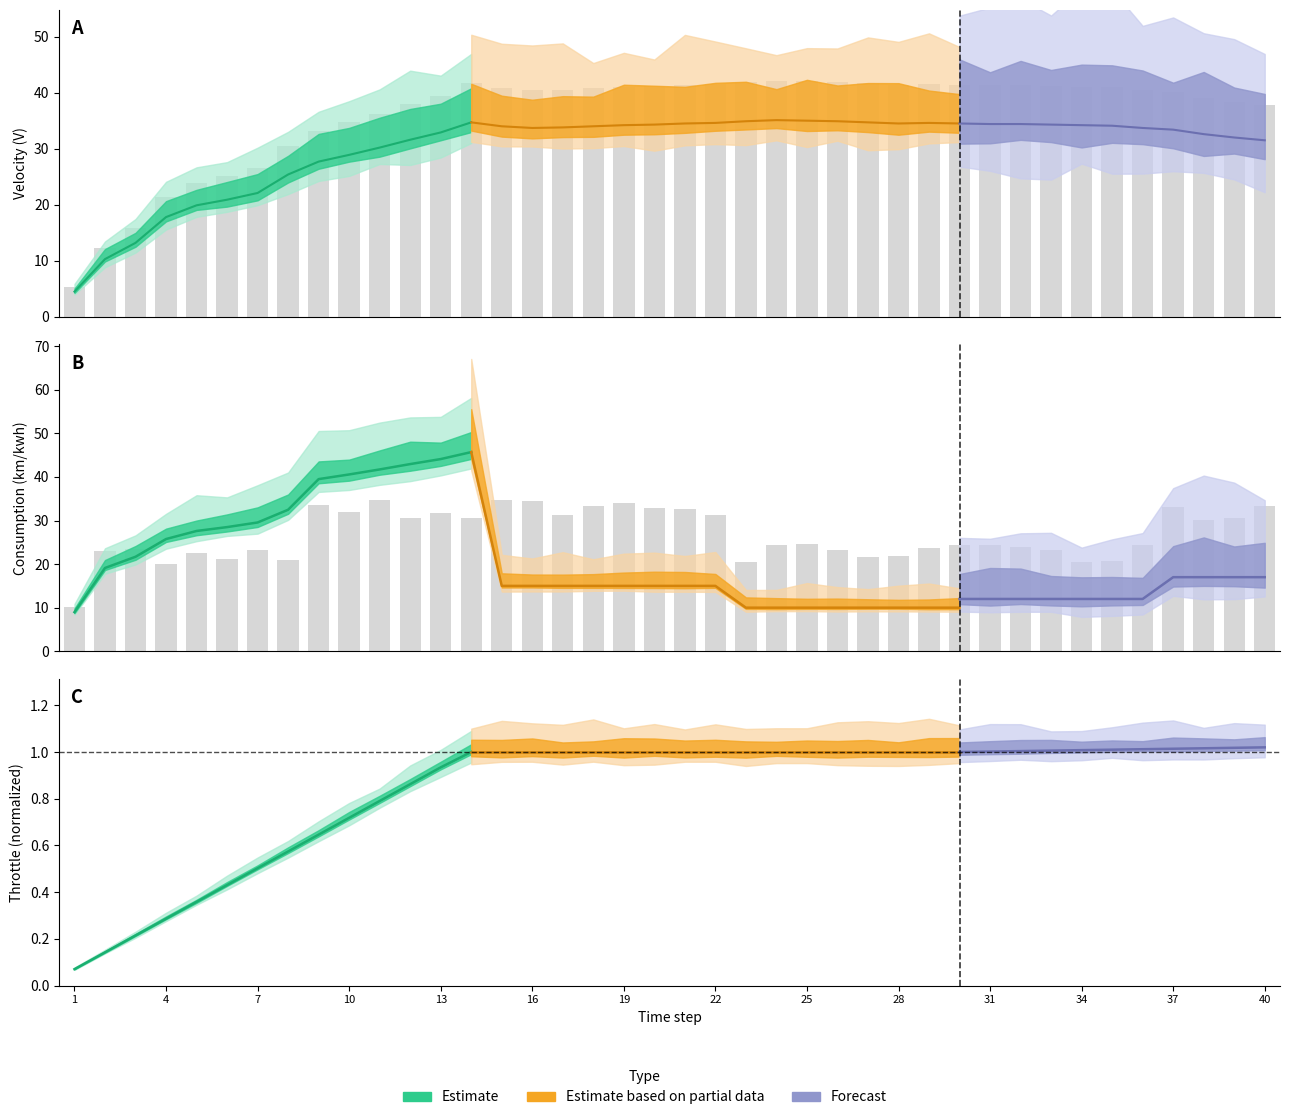

What is the change in value from 19 to 40?

-0.8